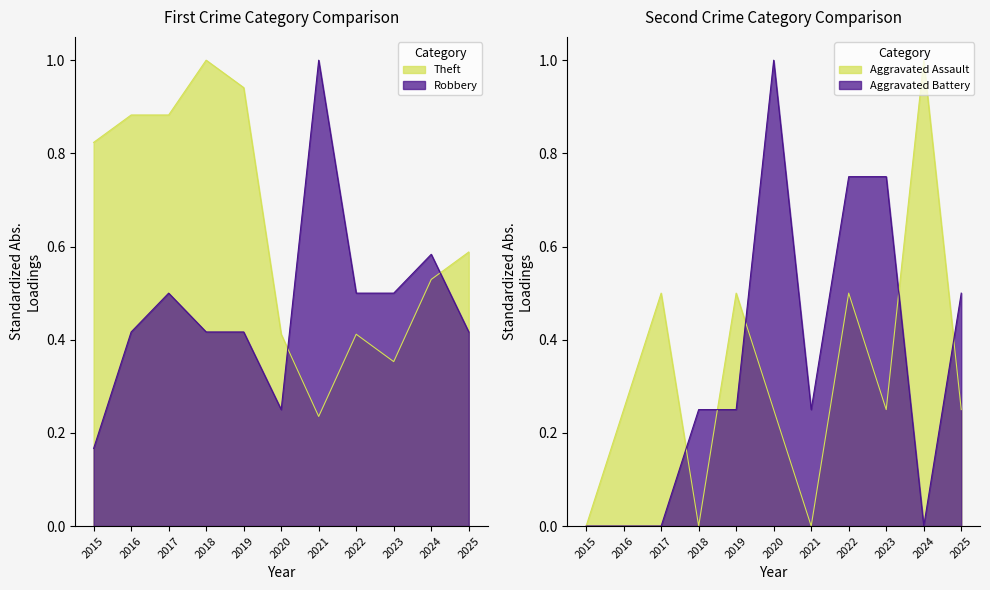

What is the sum of the Robbery values at 2017 and 2024?

1.1